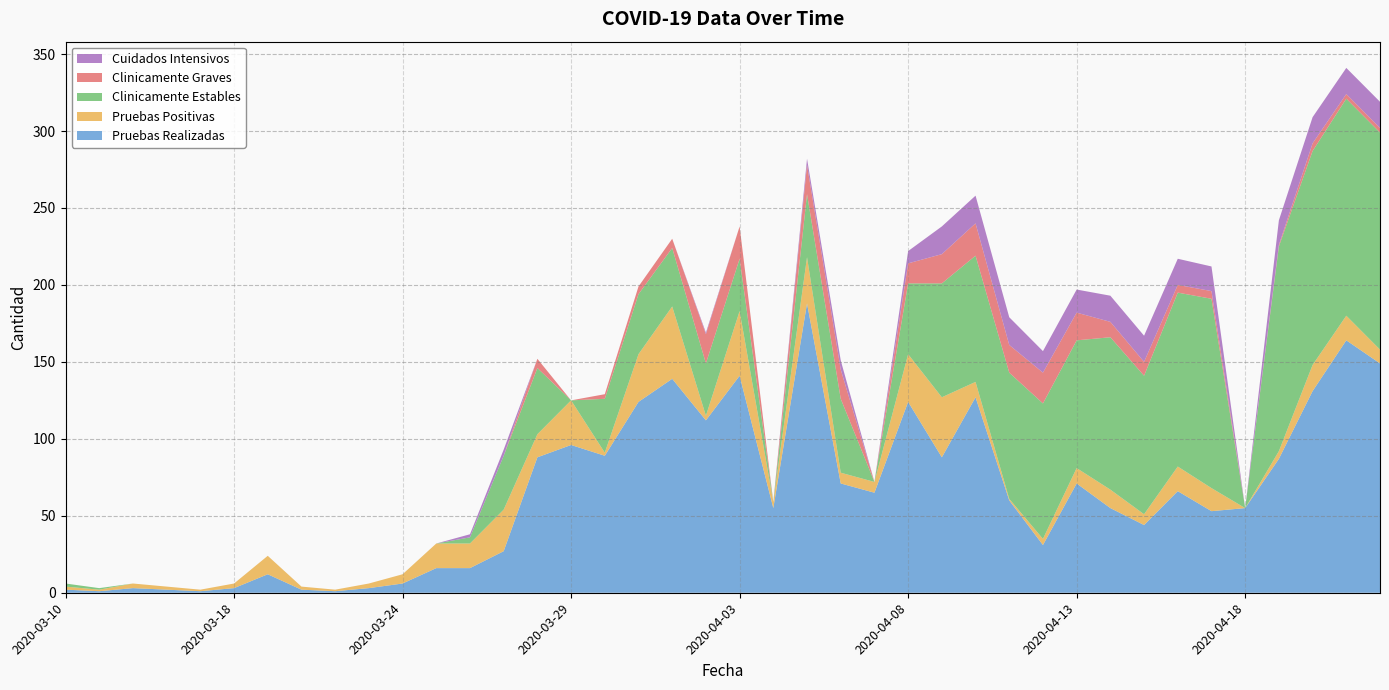

Reading right to left, list all the values displayed in this chart.

Pruebas Realizadas: 149	164	131	87	55	53	66	44	55	71	31	60	127	88	124	65	71	188	55	141	112	139	124	89	96	88	27	16	16	6	3	1	2	12	3	1	2	3	1	2
Pruebas Positivas: 9	16	17	5	0	15	16	7	12	10	4	1	10	39	31	7	7	30	4	42	3	47	31	2	29	15	27	16	16	6	3	1	2	12	3	1	2	3	1	2
Clinicamente Estables: 141	141	139	133	0	123	113	90	99	83	88	82	82	74	46	0	48	41	0	34	34	38	39	35	0	43	35	4	0	0	0	0	0	0	0	0	0	0	1	2
Clinicamente Graves: 3	3	5	1	0	5	5	9	10	18	20	18	21	19	13	0	19	19	0	21	19	6	5	3	0	6	0	0	0	0	0	0	0	0	0	0	0	0	0	0
Cuidados Intensivos: 17	17	17	16	0	16	17	17	17	15	14	18	18	18	8	0	6	4	0	0	1	0	0	0	0	0	4	2	0	0	0	0	0	0	0	0	0	0	0	0